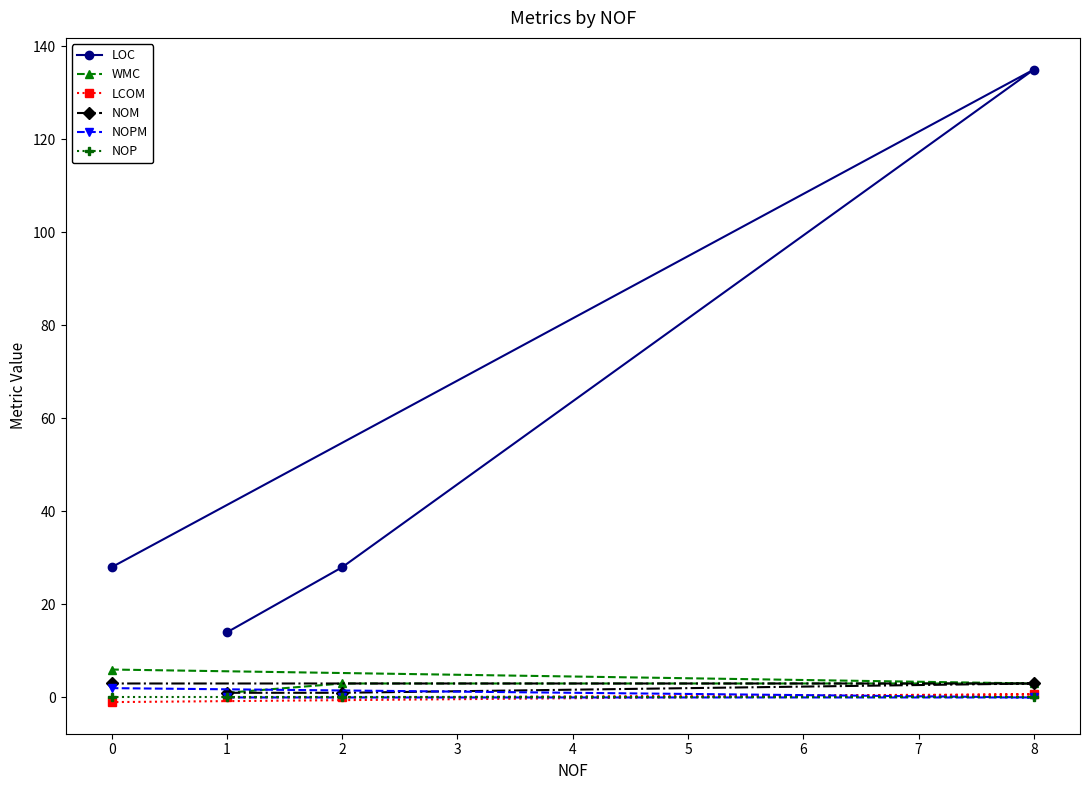

Reading right to left, extract all data points from this chart.

LOC: 8=135.0	2=28.0	1=14.0	0=28.0
WMC: 8=3.0	2=3.0	1=1.0	0=6.0
LCOM: 8=0.7	2=0.0	1=0.0	0=-1.0
NOM: 8=3.0	2=1.0	1=1.0	0=3.0
NOPM: 8=0.0	2=0.0	1=0.0	0=2.0
NOP: 8=0.0	2=0.0	1=0.0	0=0.0